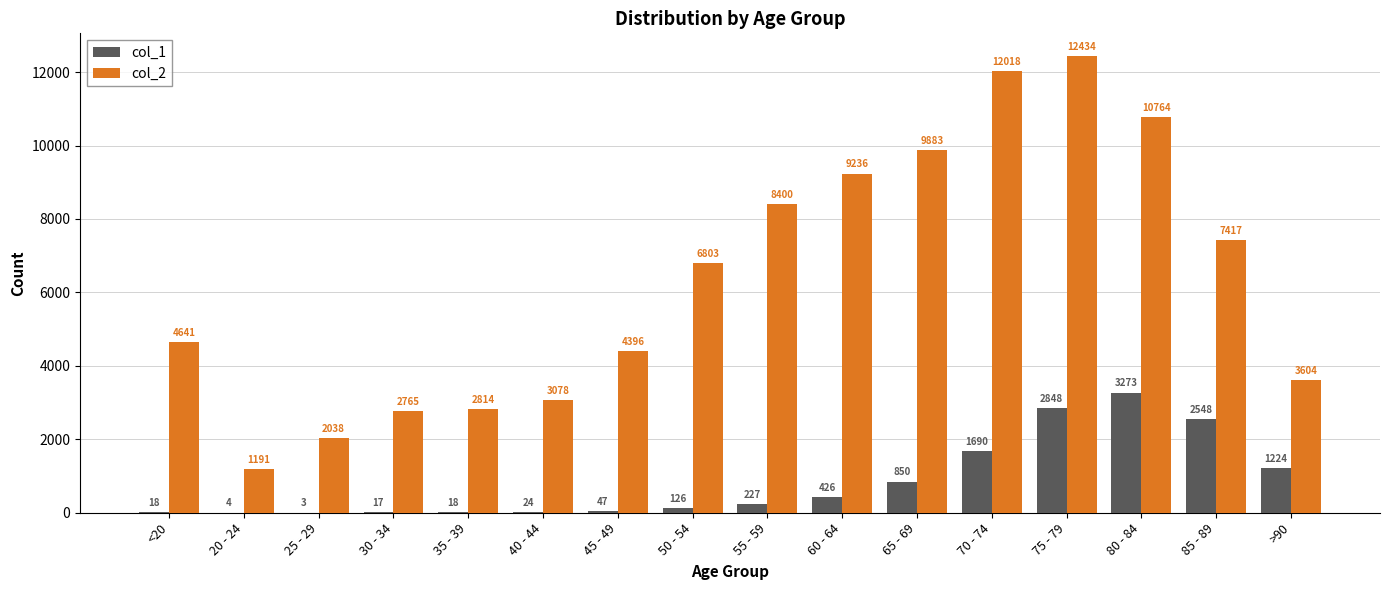

Is the value of col_1 at 75 - 79 greater than the value of col_2 at 75 - 79?

No